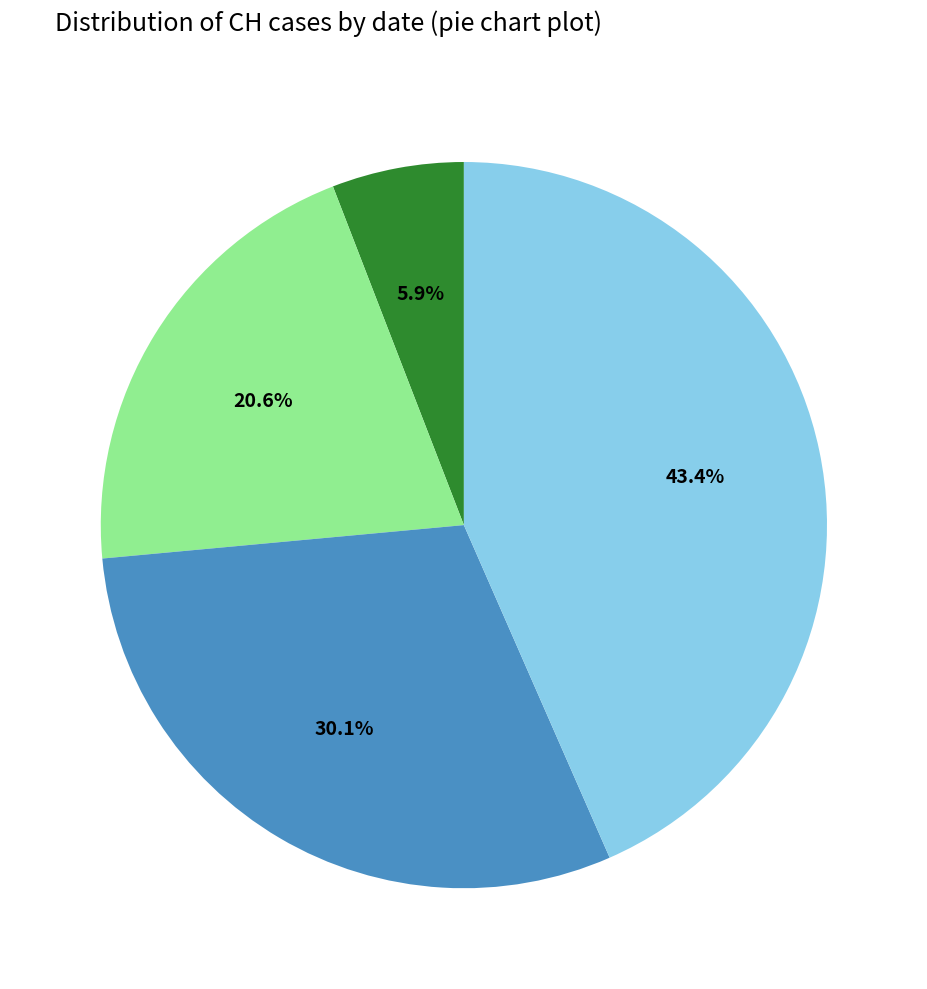

Does any single category account for the majority?

No